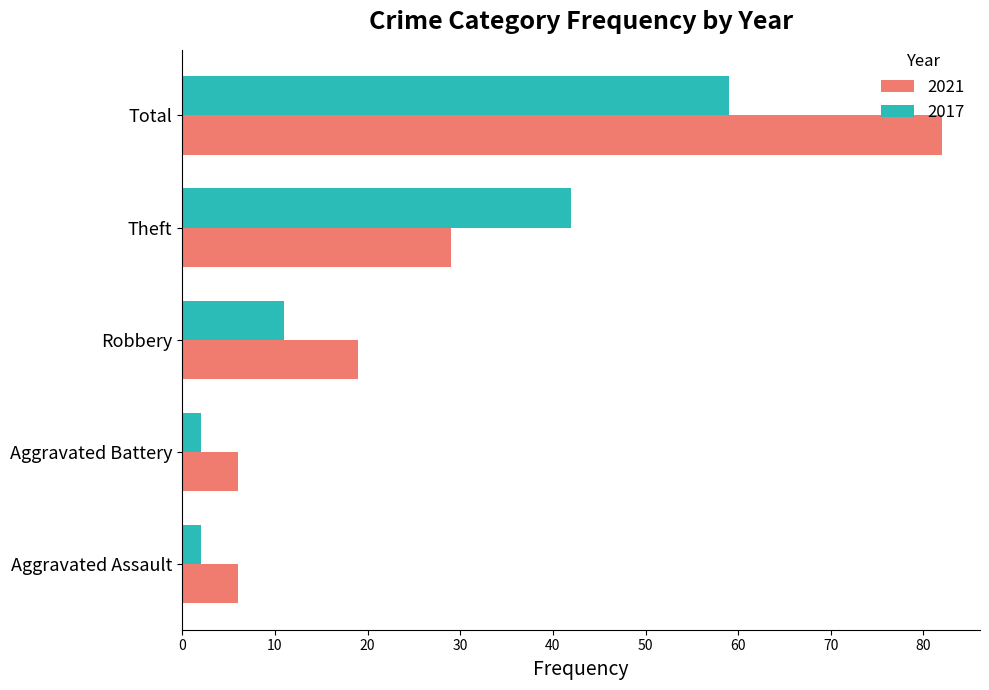

The 2021 series shows 29 at Theft. True or false?

True